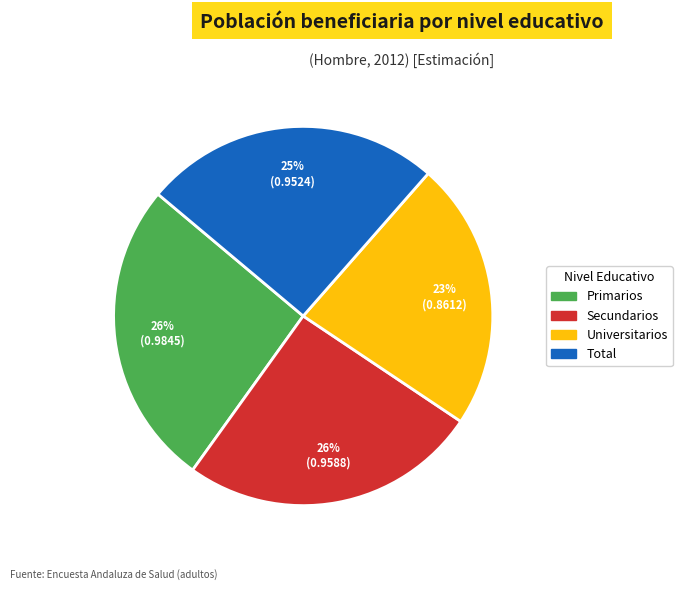

What is the smallest slice in the pie chart?

Universitarios